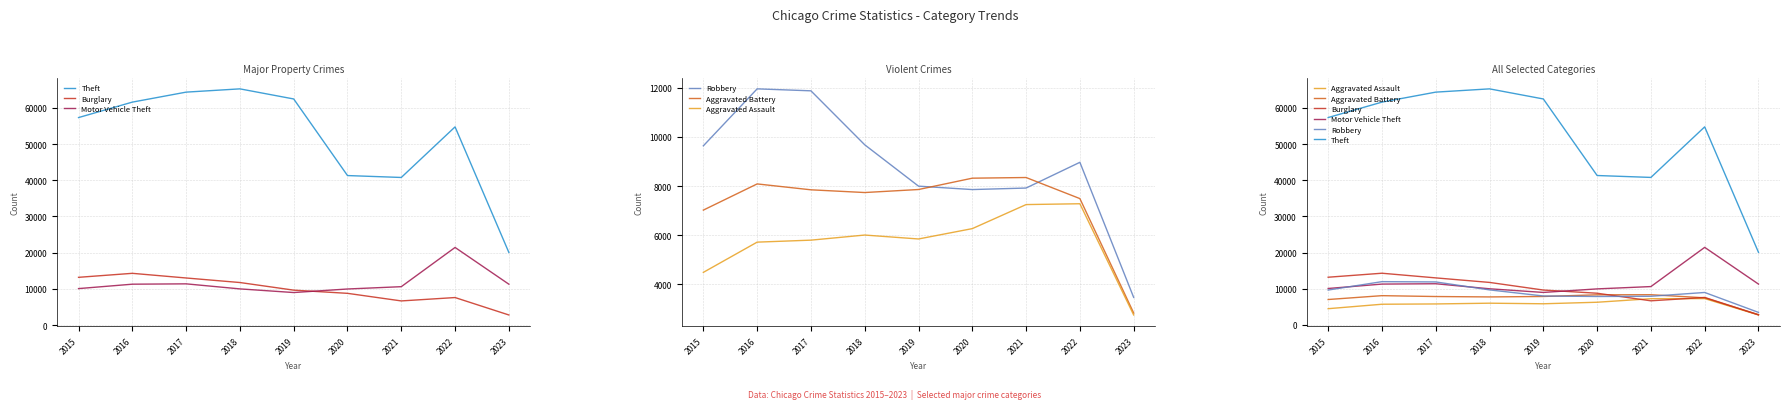

At which label is Robbery closest to 7709?

2020